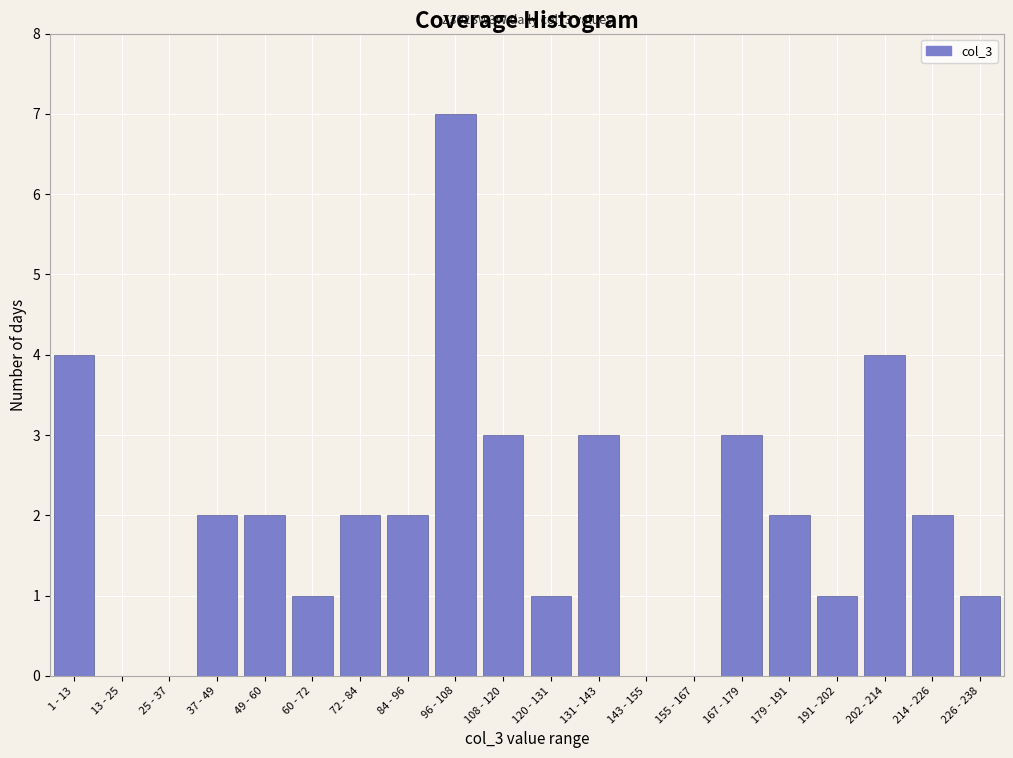

Reading left to right, list all the values displayed in this chart.

1 - 13=4	13 - 25=0	25 - 37=0	37 - 49=2	49 - 60=2	60 - 72=1	72 - 84=2	84 - 96=2	96 - 108=7	108 - 120=3	120 - 131=1	131 - 143=3	143 - 155=0	155 - 167=0	167 - 179=3	179 - 191=2	191 - 202=1	202 - 214=4	214 - 226=2	226 - 238=1